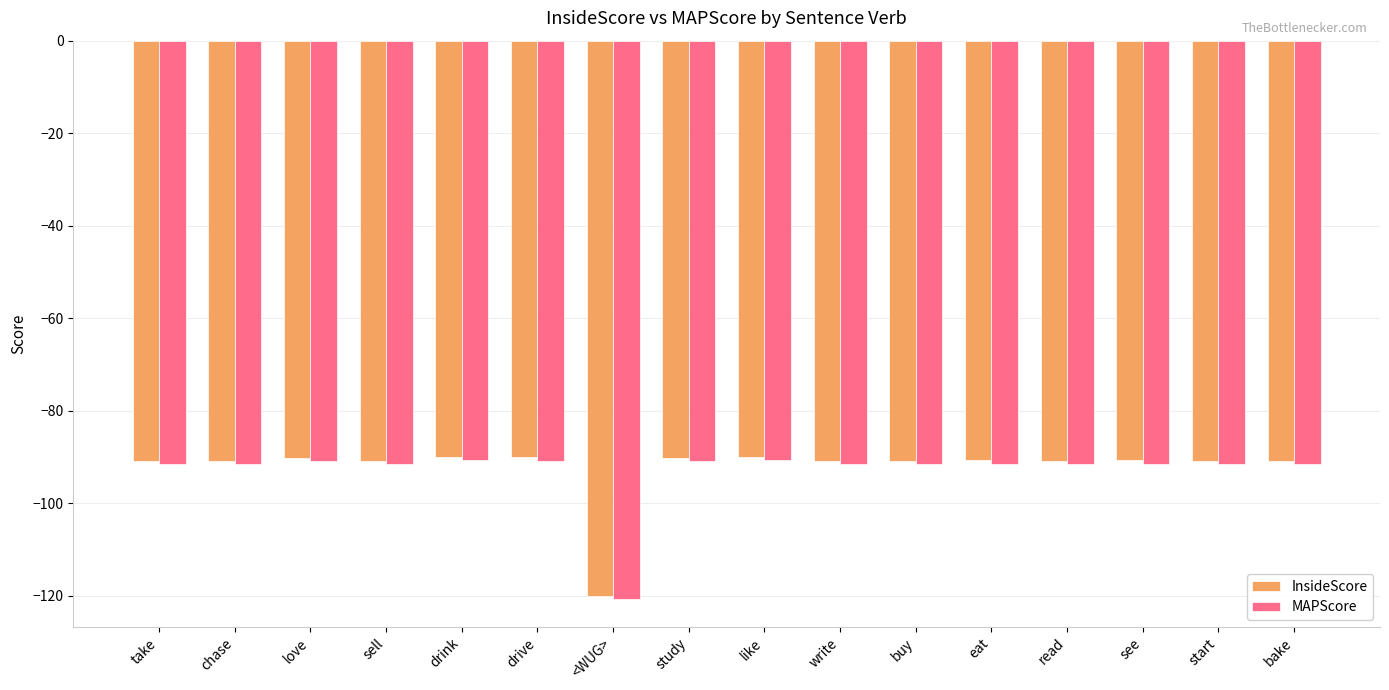

At which category is the sum across all series the highest?

like